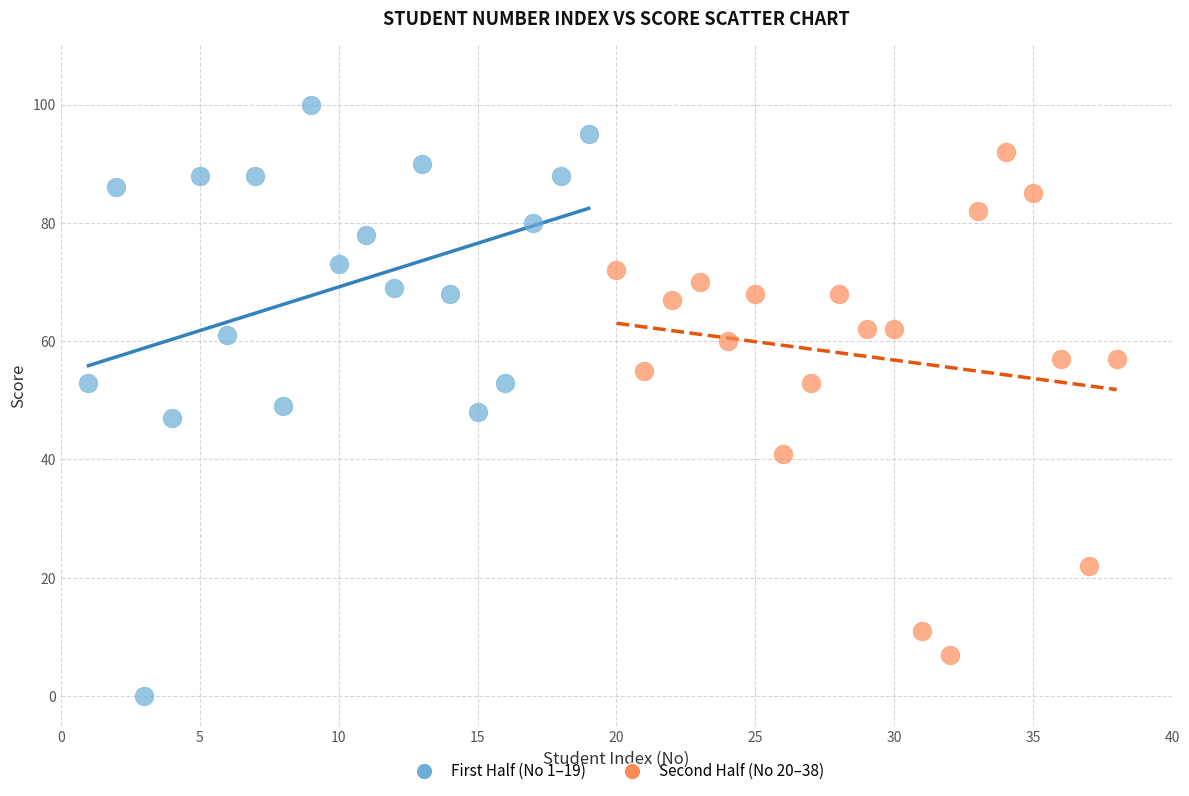

Which series contains the highest Y value?

First Half (No 1–19)